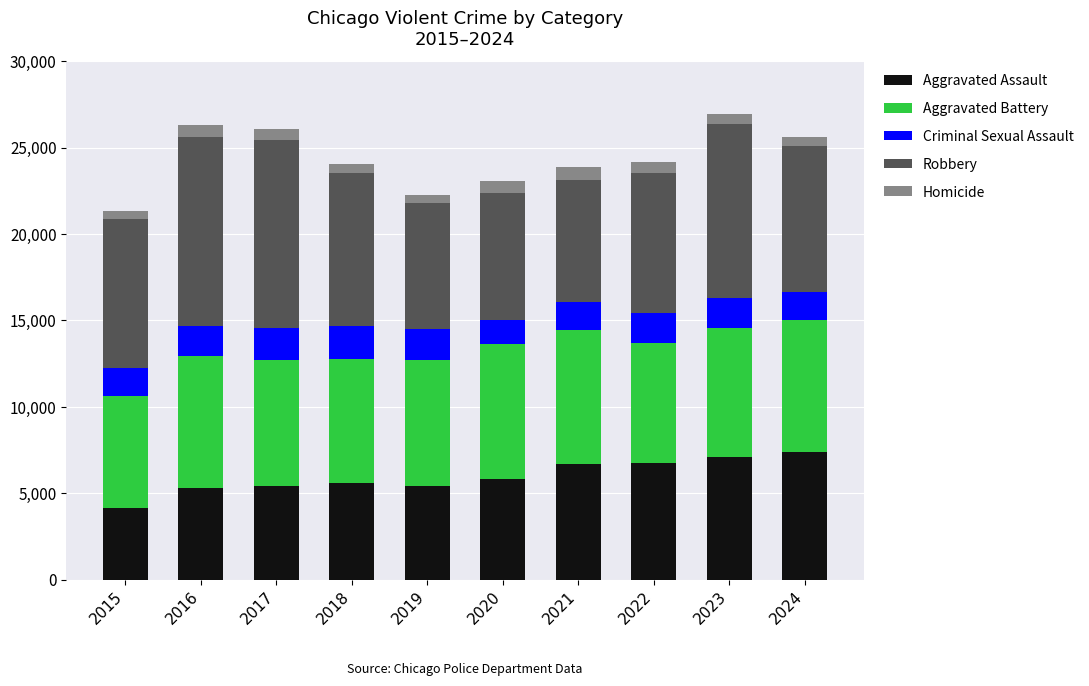

Which category has the lowest value in the Aggravated Assault series?

2015